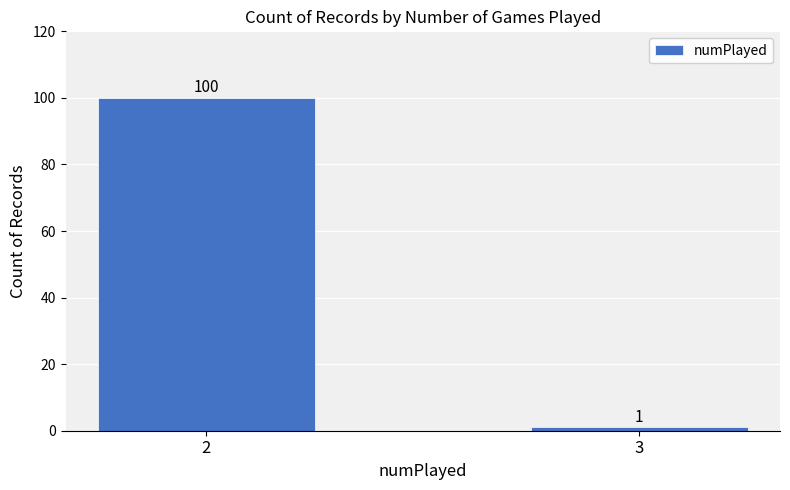

At which label is the value closest to 50?

3